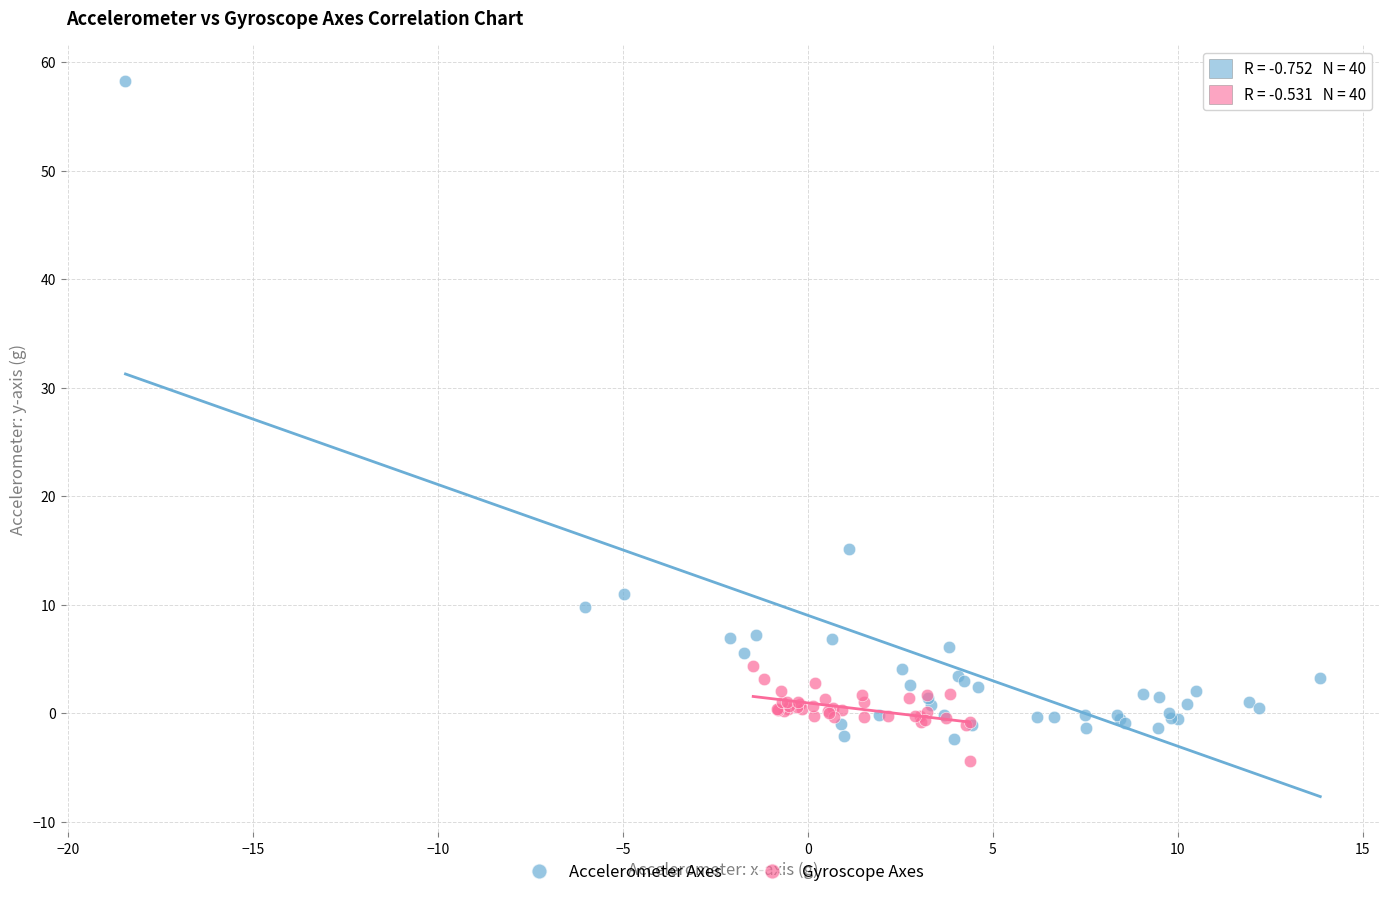

Which series has the widest spread of Y values?

Accelerometer Axes